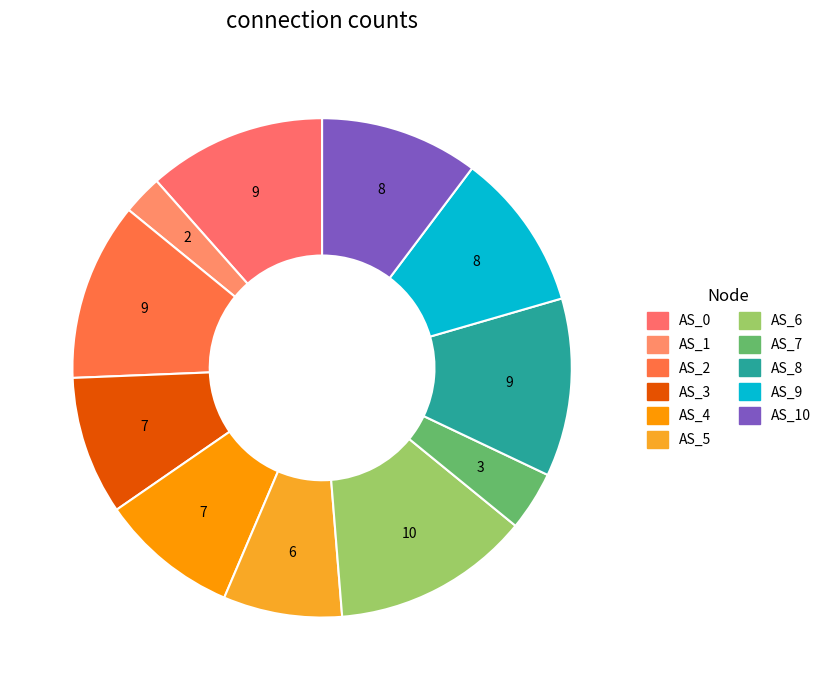

Count the number of slices in the pie.

11